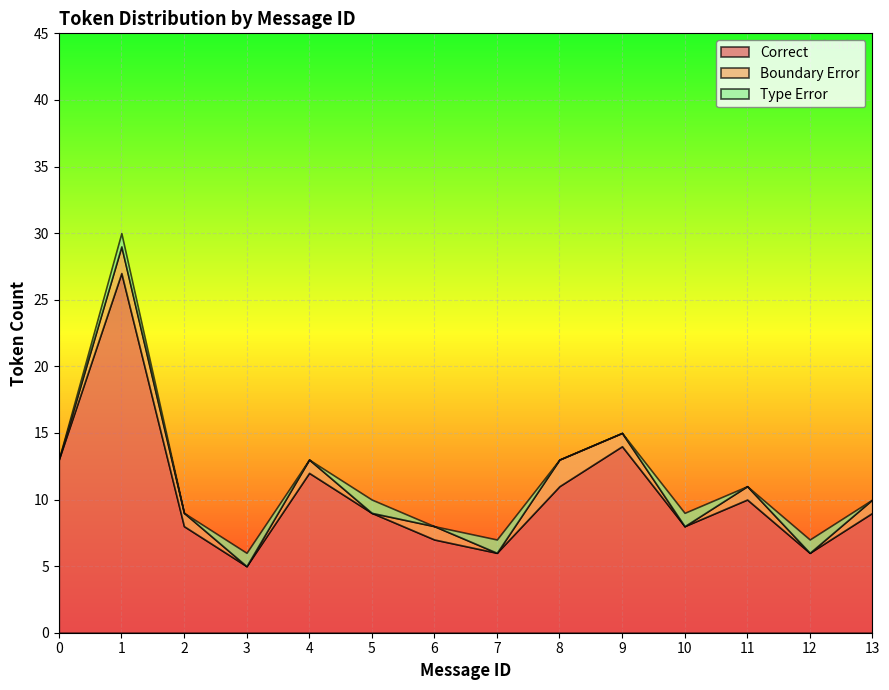

The value of Correct at 11 is 16. True or false?

False